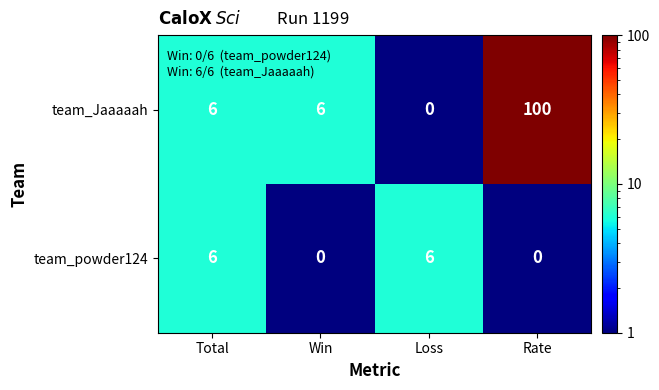

Reading left to right, transcribe all the data shown in this chart.

team_Jaaaaah: 6	6	0	100
team_powder124: 6	0	6	0